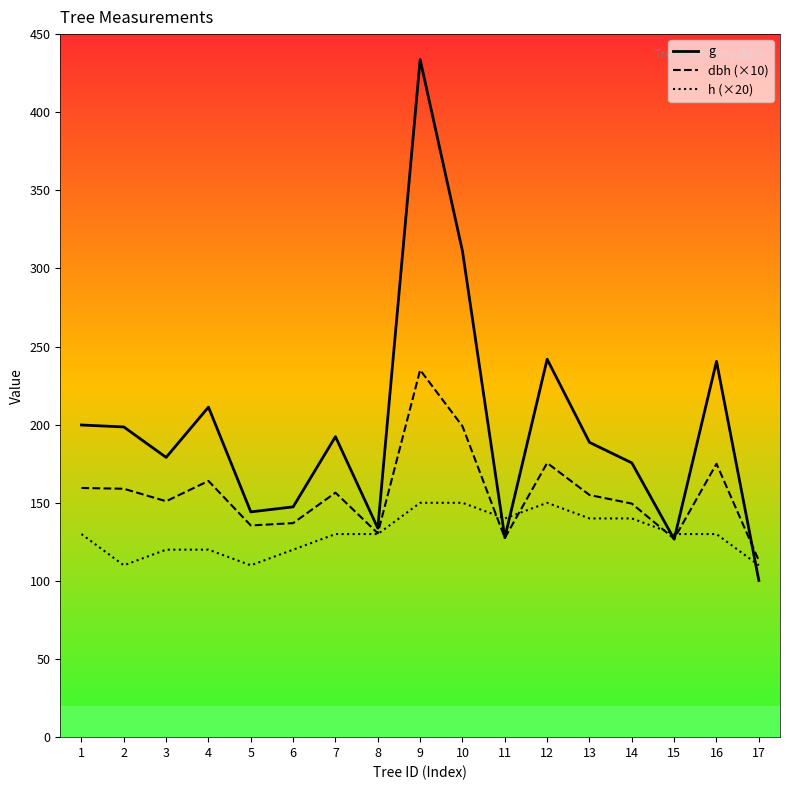

How many interior local valleys does the h (×20) series have?

3